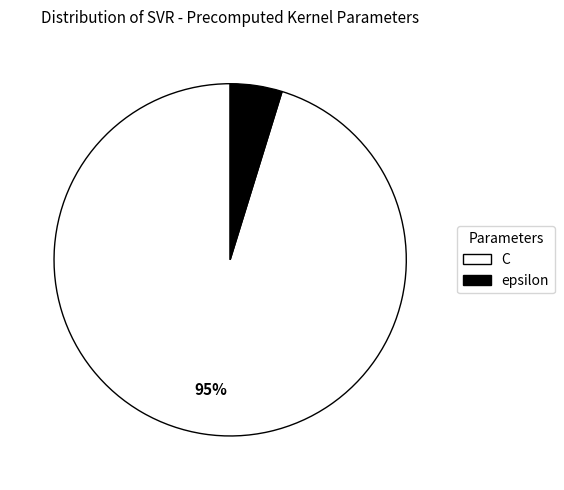

To the nearest percent, what percentage of the pie is epsilon?

5%